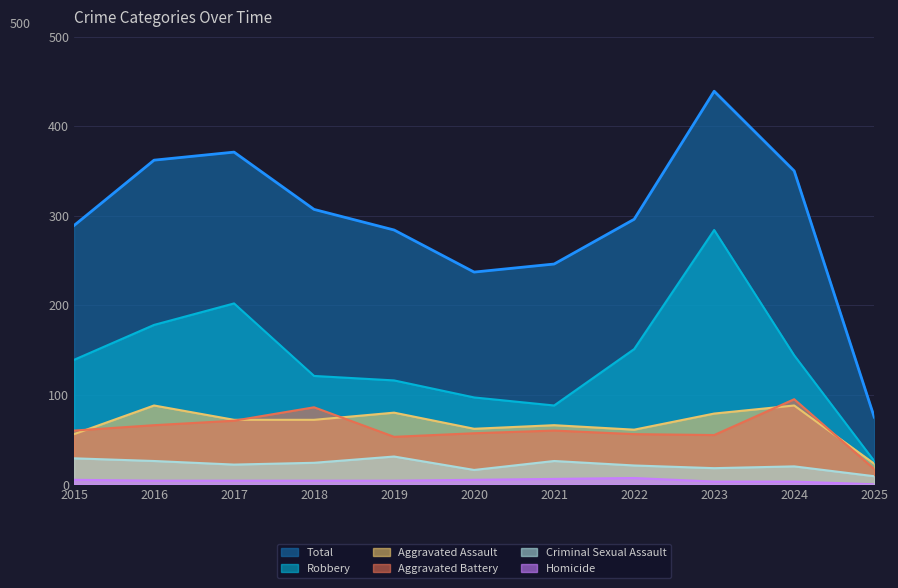

True or false: Aggravated Assault and Homicide intersect in this chart.

False